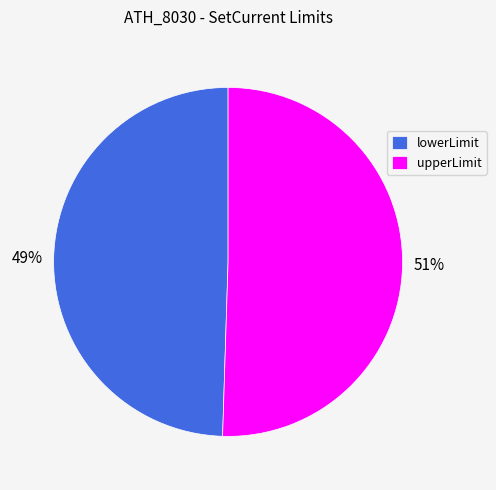

True or false: upperLimit accounts for 51% of the total.

True